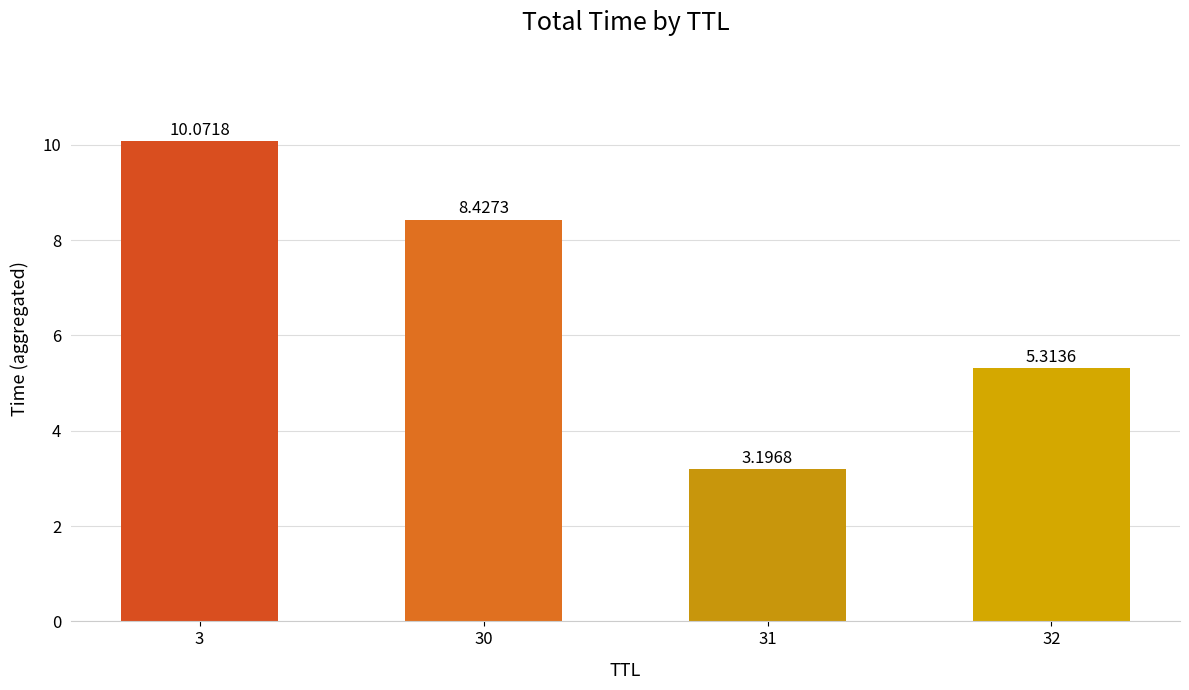

Which has a higher value, 3 or 30?

3